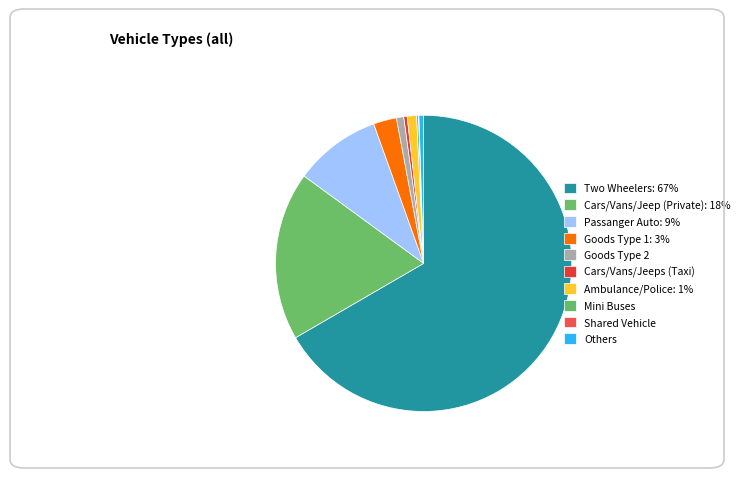

Rank the categories by value from lowest to highest.

Shared Vehicle, Mini Buses, Cars/Vans/Jeeps (Taxi), Others, Goods Type 2, Ambulance/Police, Goods Type 1, Passanger Auto, Cars/Vans/Jeep (Private), Two Wheelers